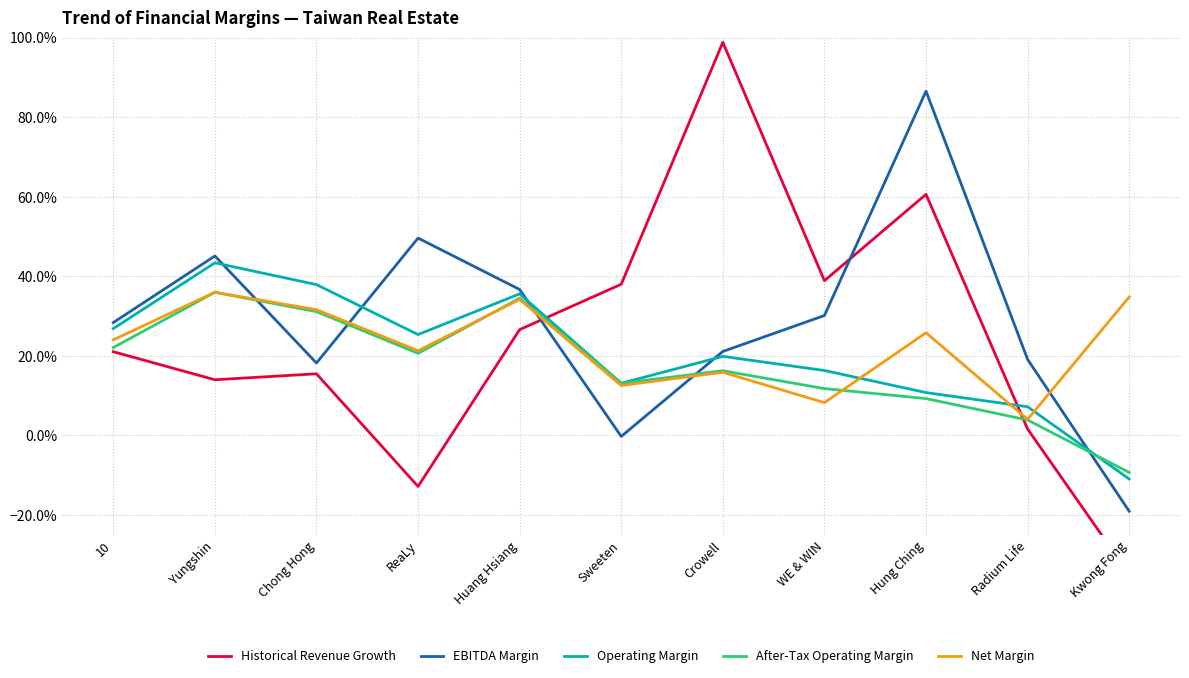

How many lines are shown in the chart?

5